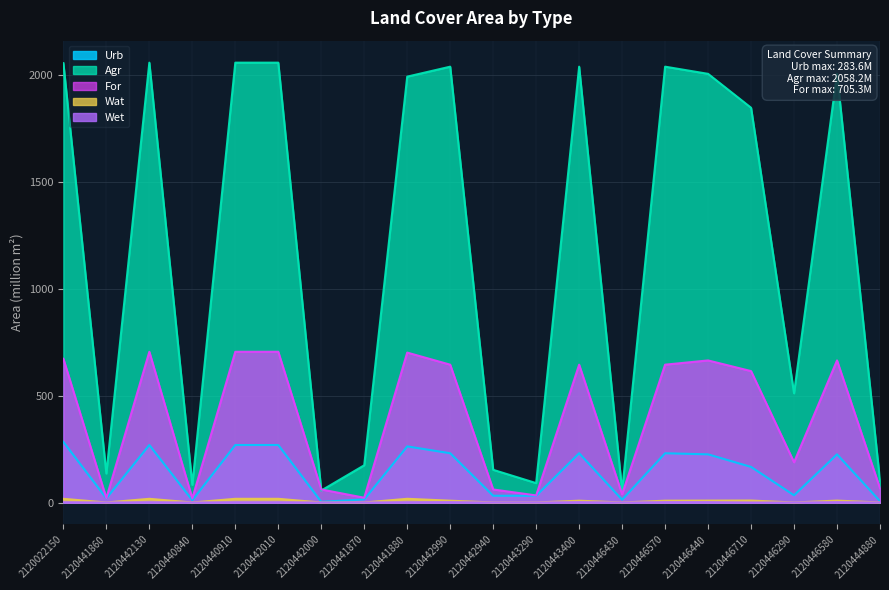

Does the chart display data point markers on the line(s)?

No